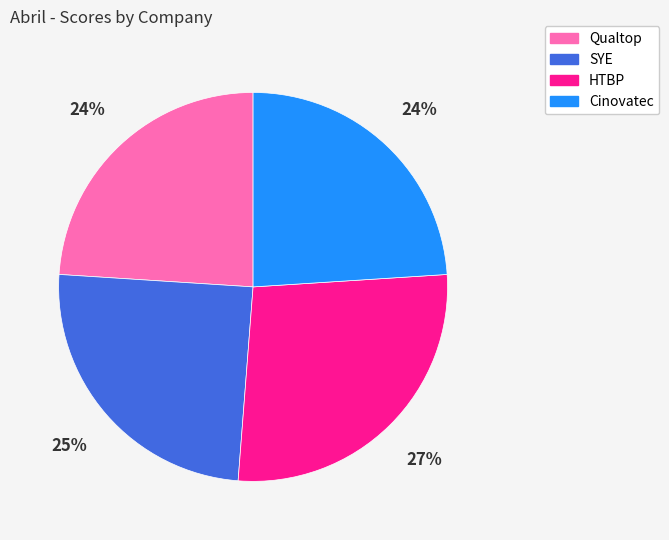

To the nearest percent, what portion does Qualtop represent?

24%